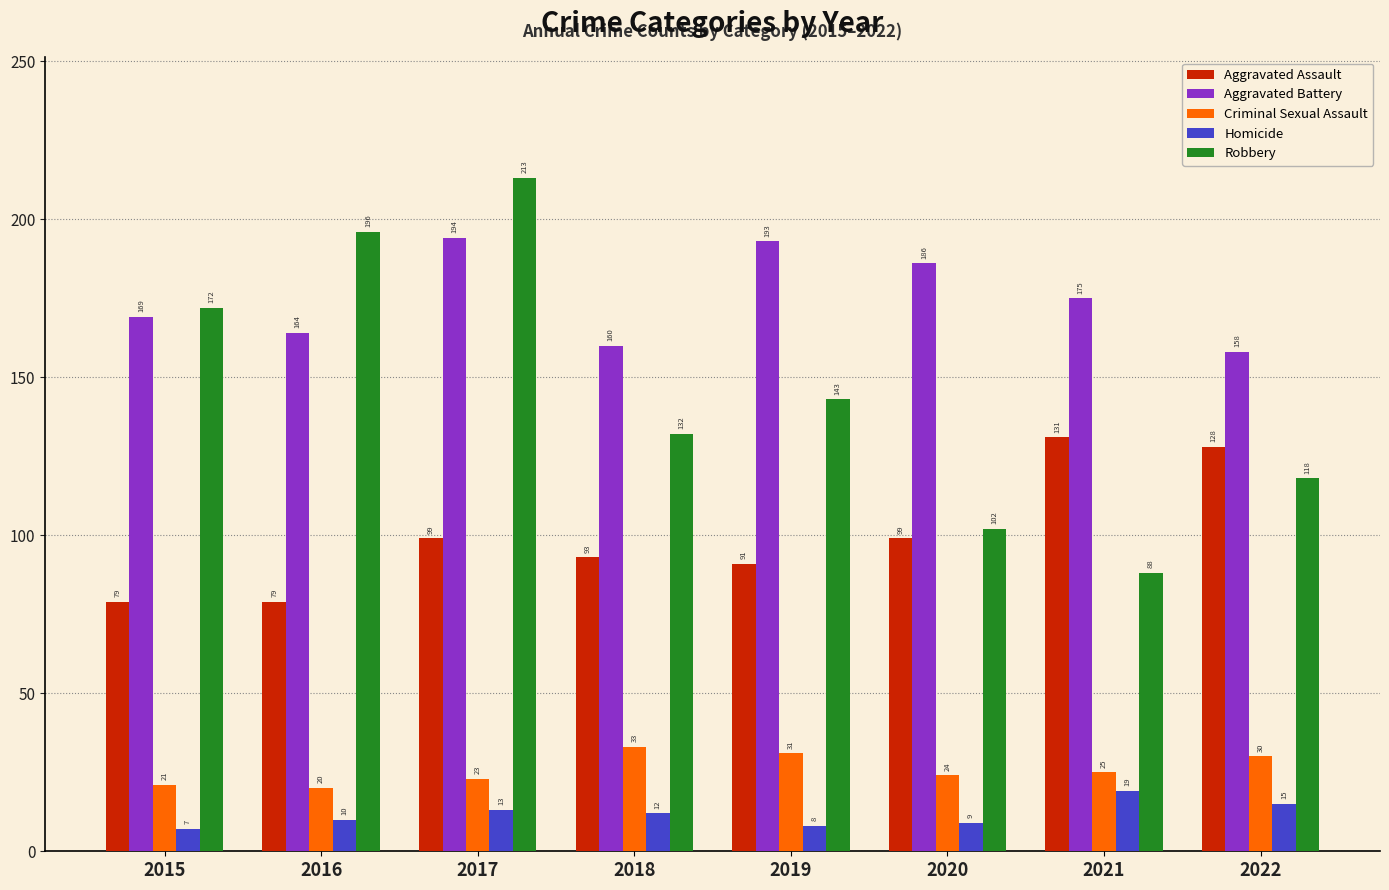

What is the sum of all Homicide values?

93